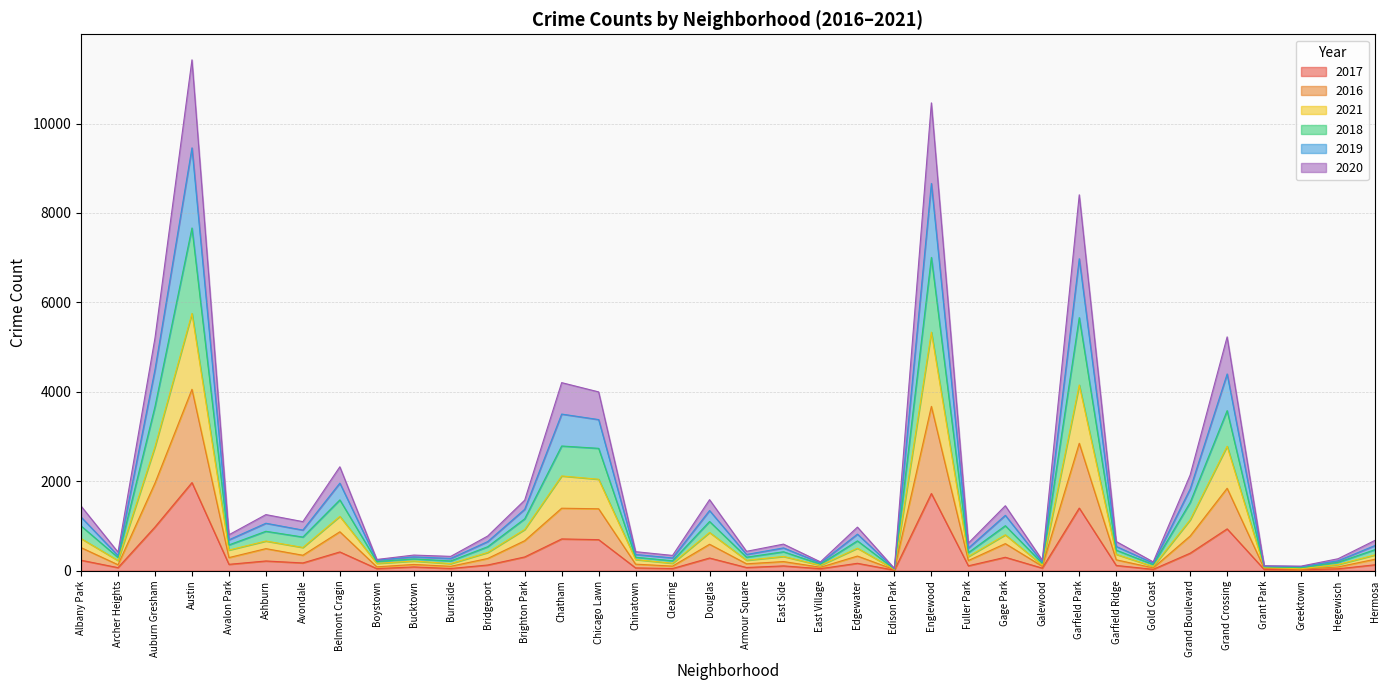

What is the total value across all series at Englewood?

10462